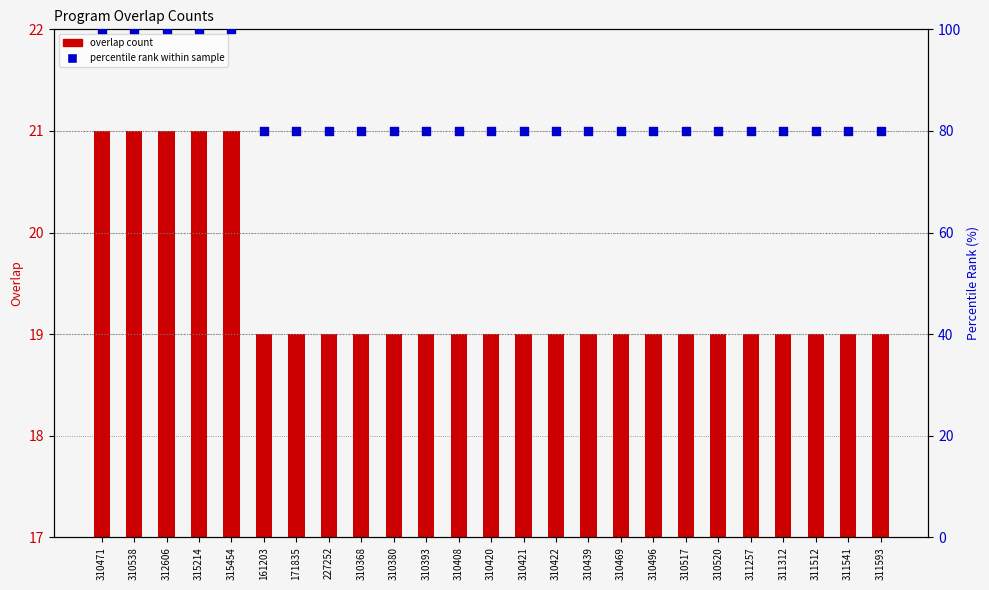

At how many categories does at least one series exceed 31?

25